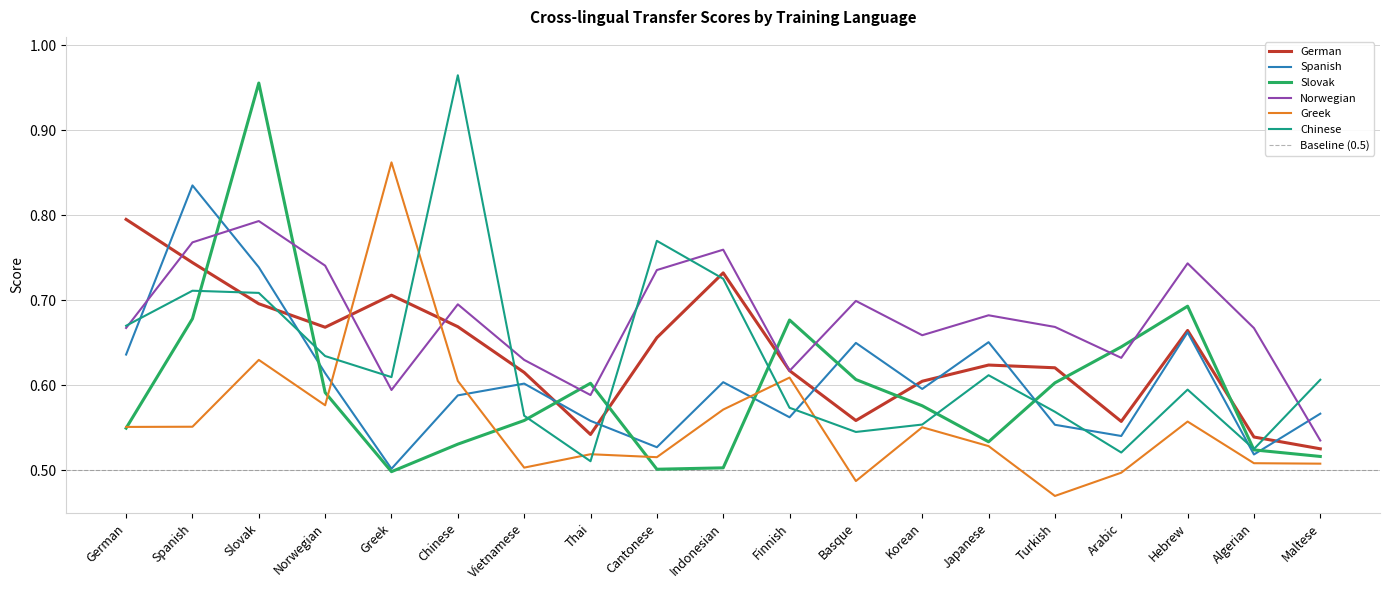

What is the value of the Norwegian point at the 6th from the left?

0.7